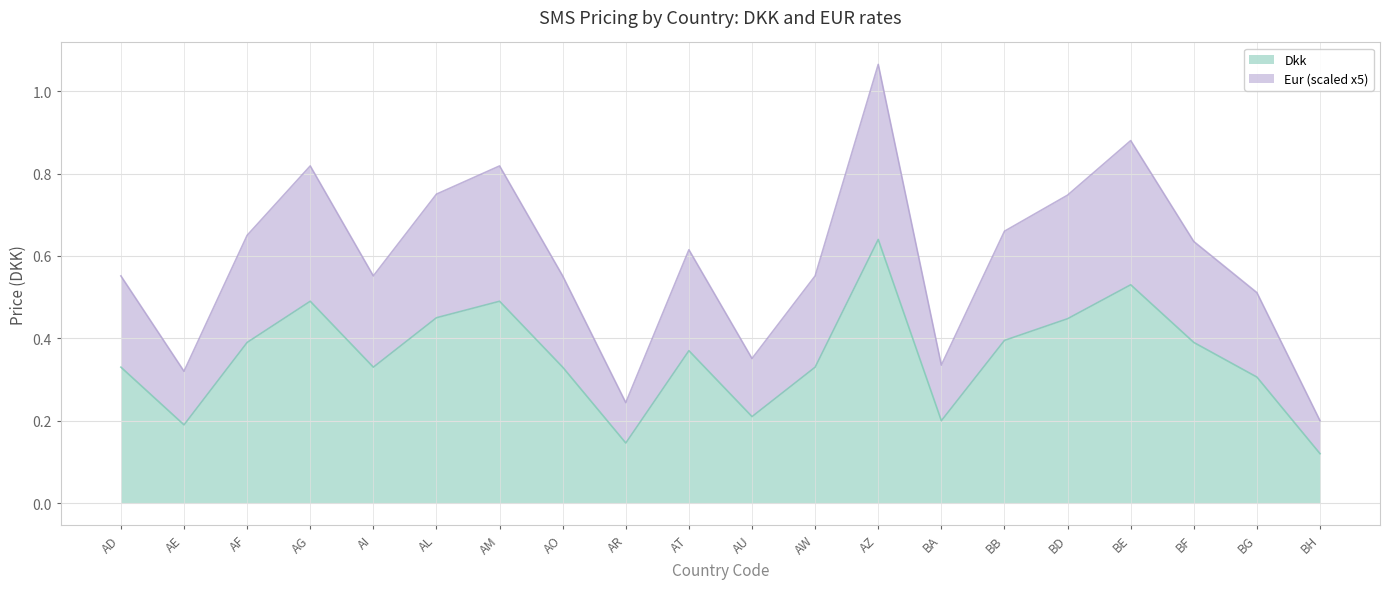

Count the number of data series in this chart.

2